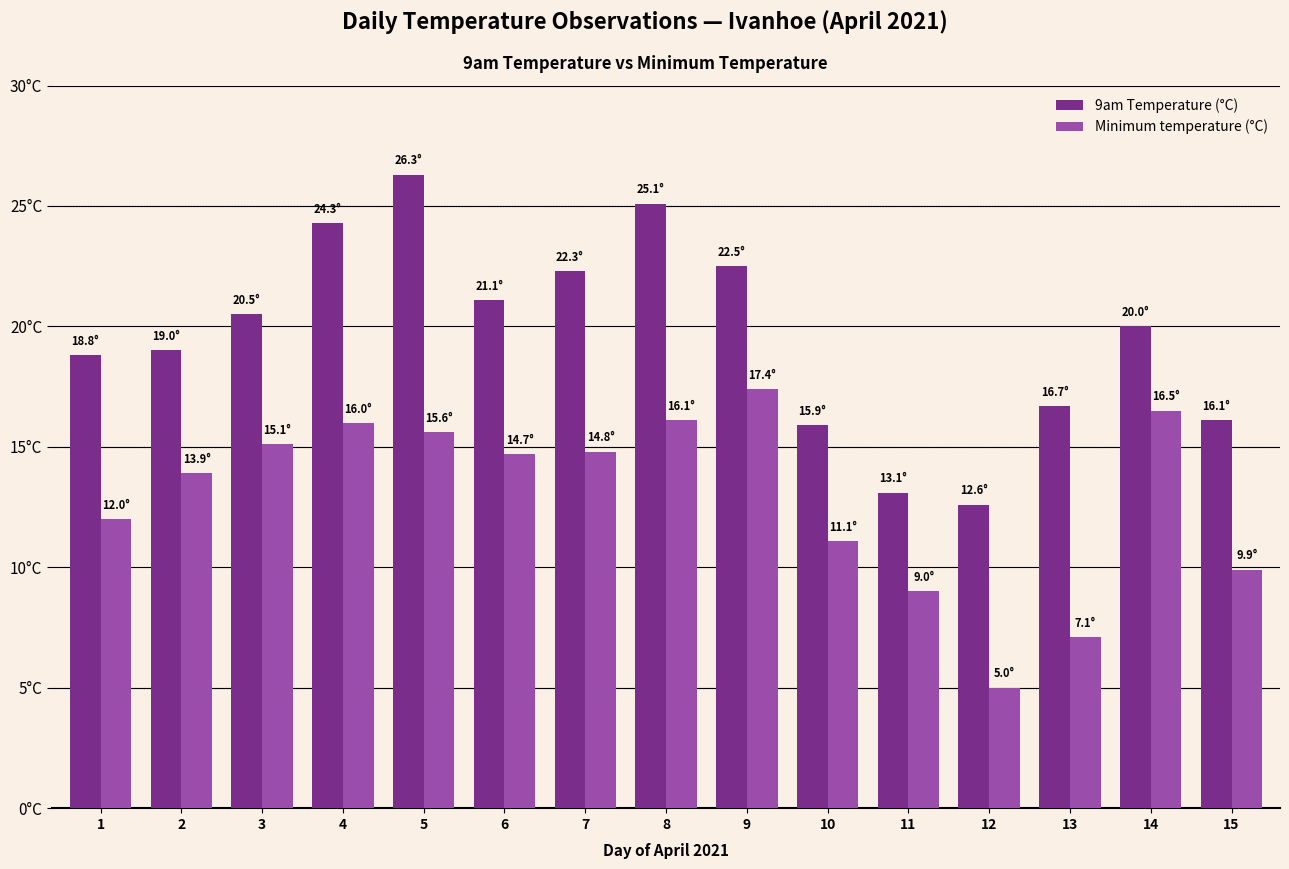

What are all the series names shown in the legend?

9am Temperature (°C), Minimum temperature (°C)